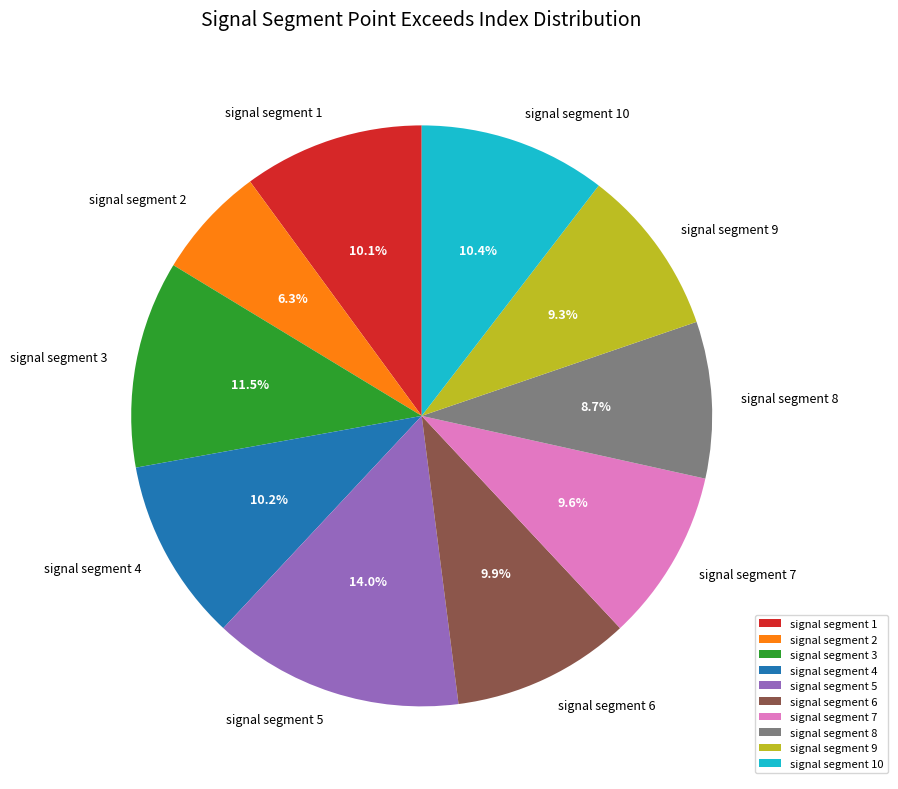

Does signal segment 5 represent more than half of the total?

No